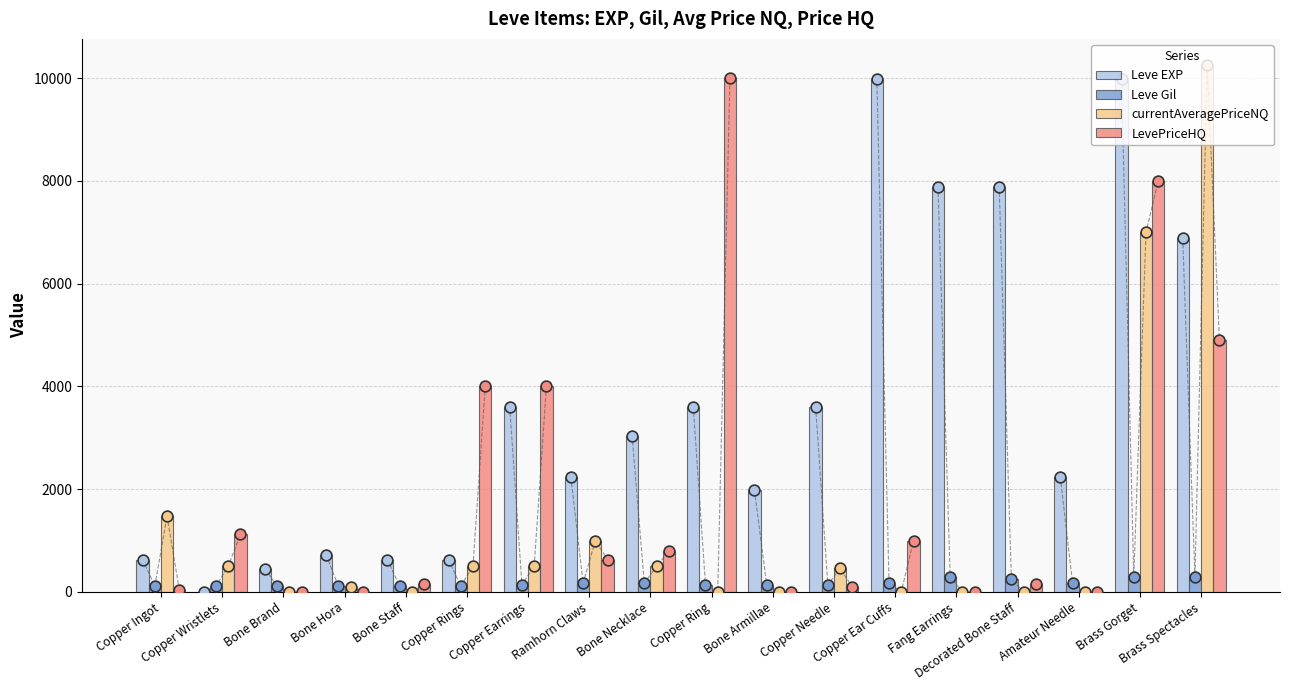

Which series has the largest Y range (max minus min)?

currentAveragePriceNQ